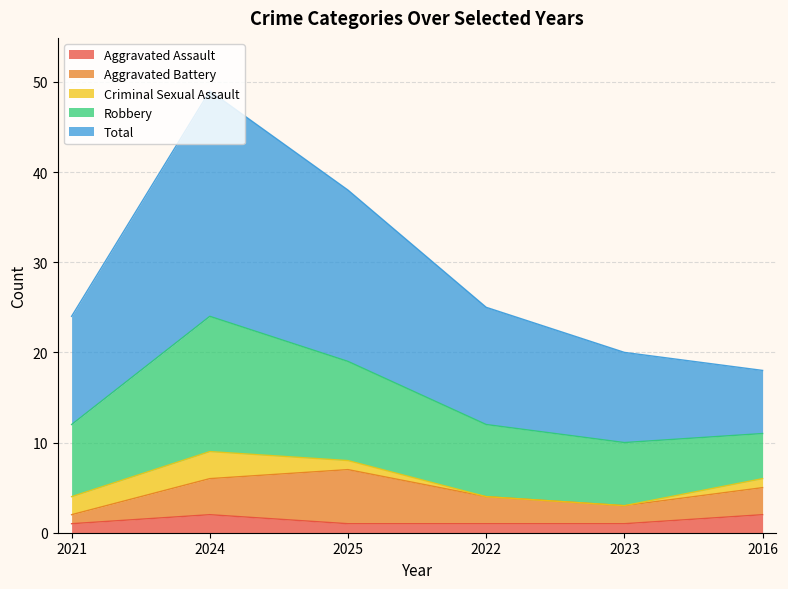

How many categories are shown in the chart?

6